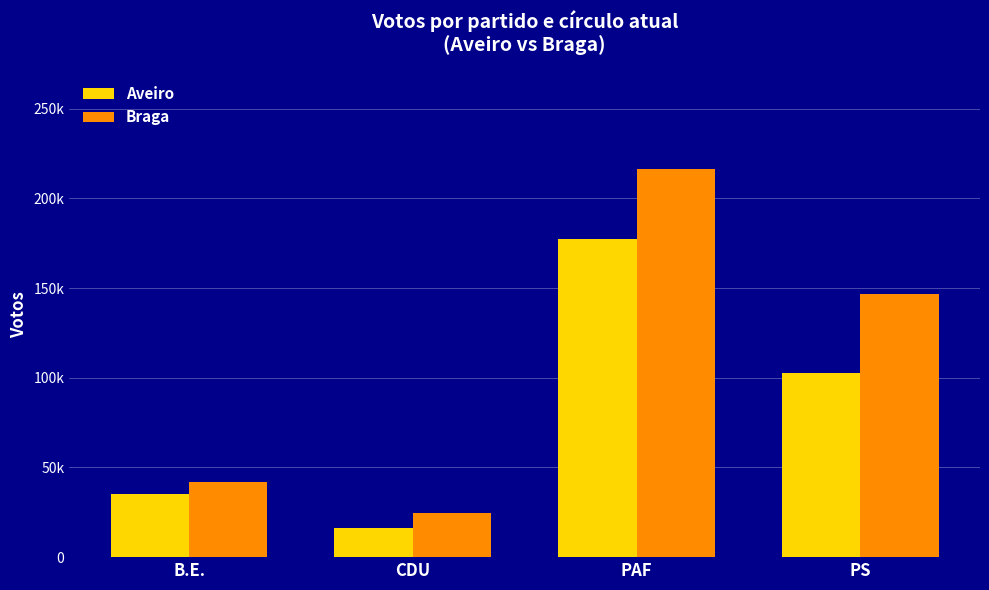

What are all the series names shown in the legend?

Aveiro, Braga